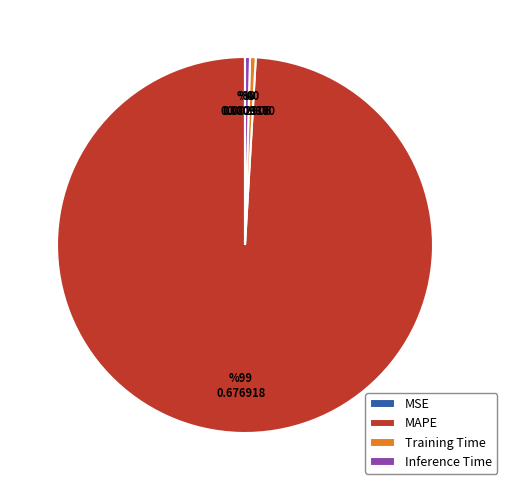

Is there a majority slice in this chart?

Yes